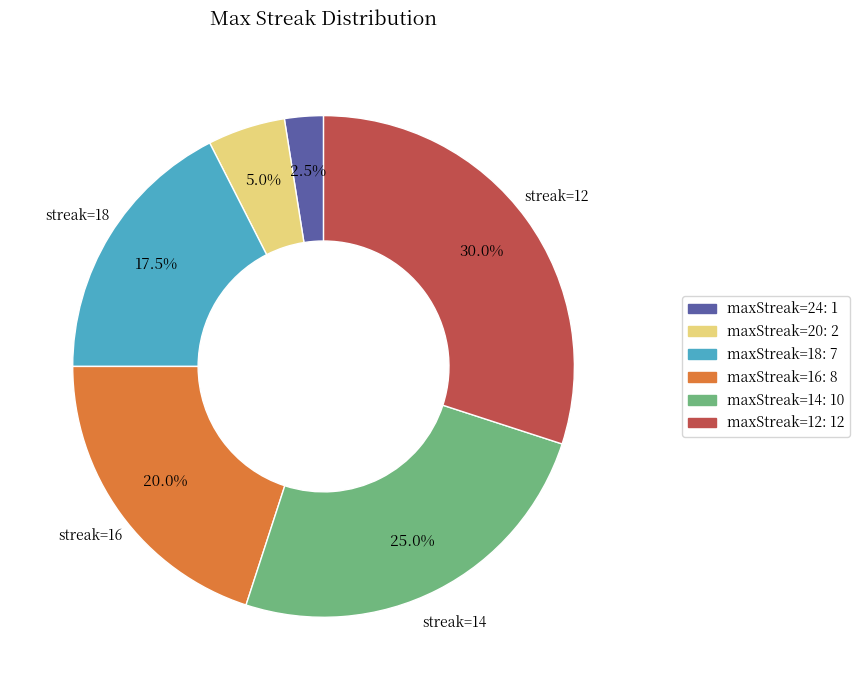

Which slice is the smallest?

maxStreak=24